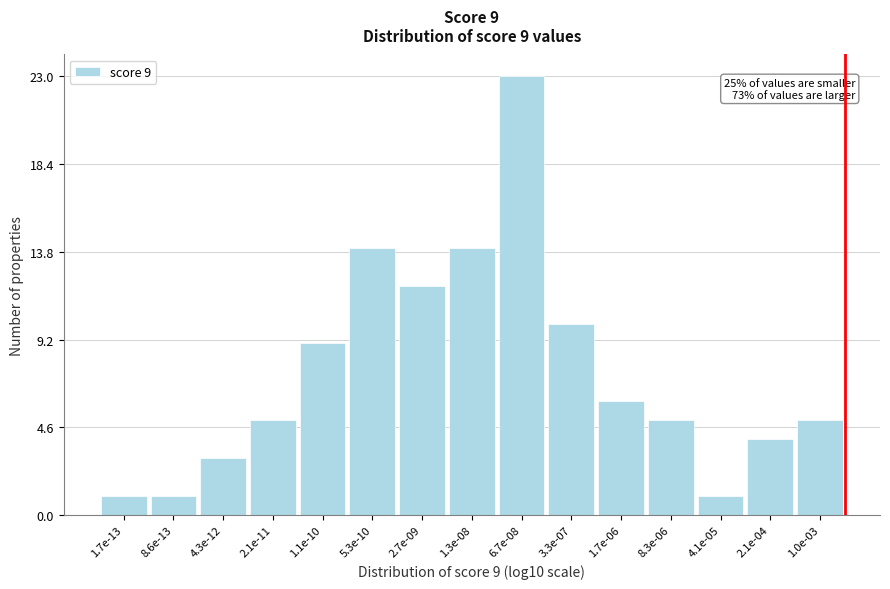

Reading right to left, extract all data points from this chart.

5	4	1	5	6	10	23	14	12	14	9	5	3	1	1